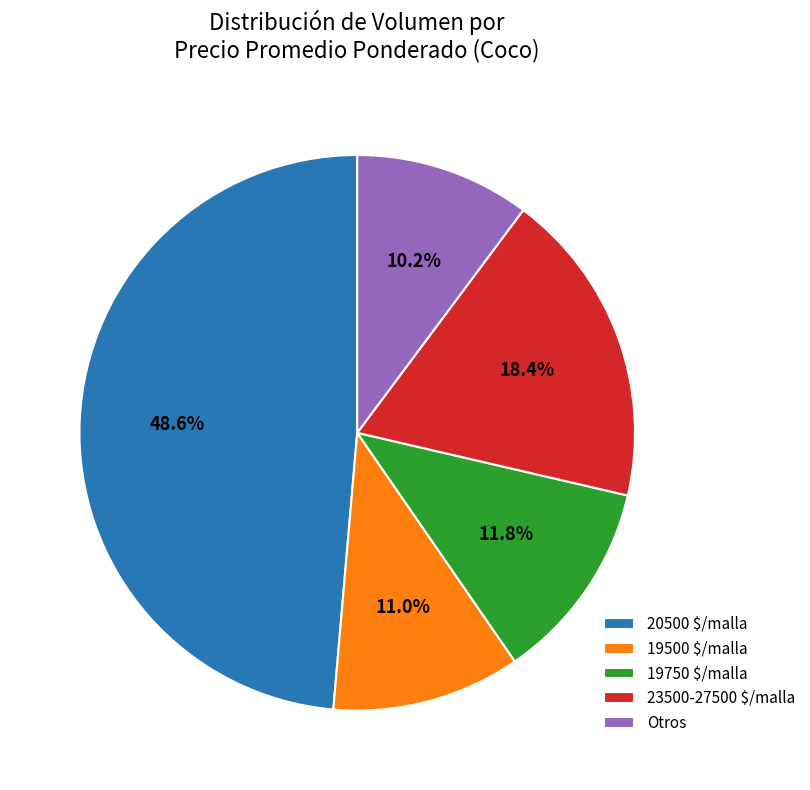

What is the total percentage of Otros and 19750 $/malla?

22.0%